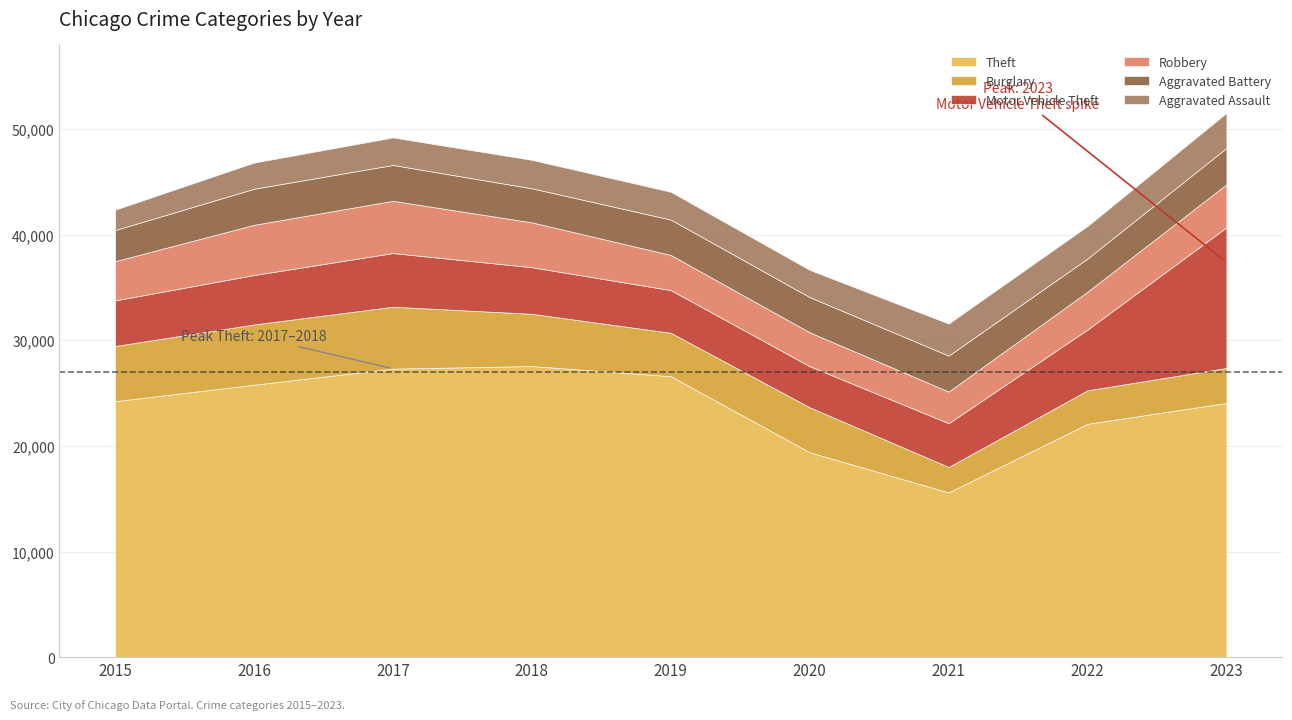

What is the maximum value shown in the chart?

27558